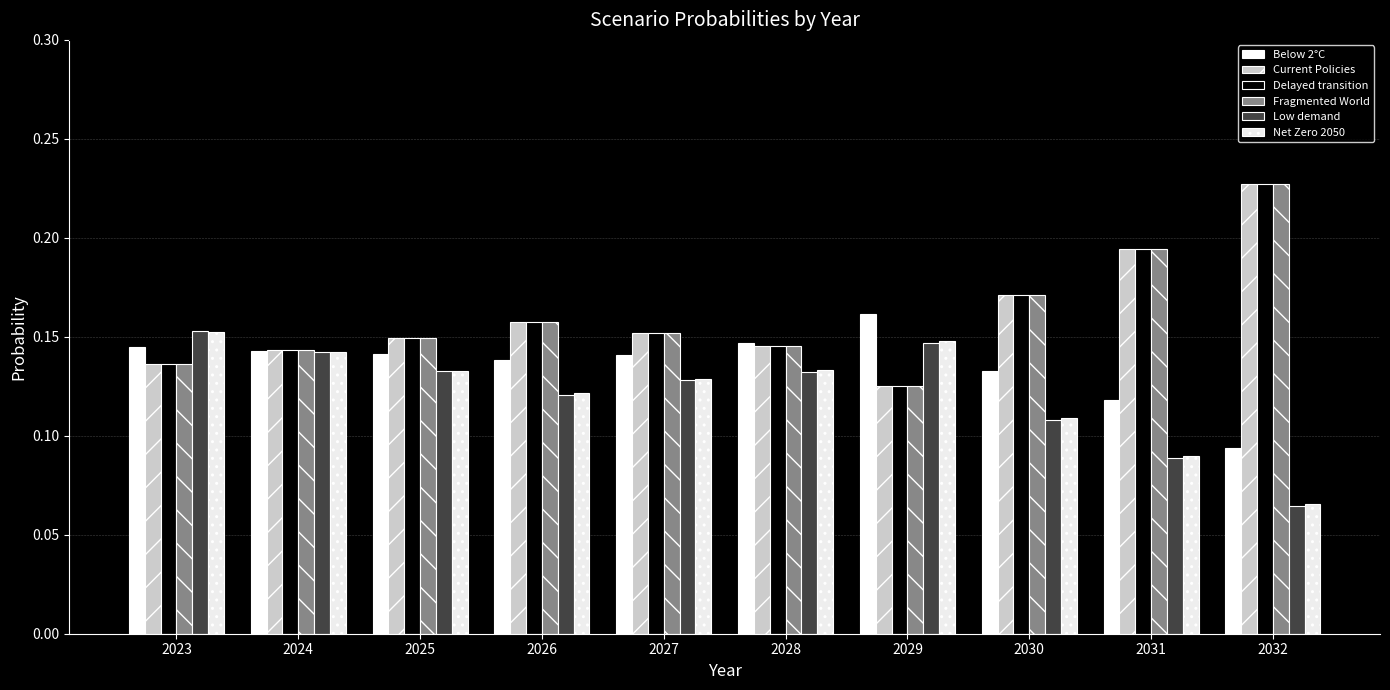

What is the difference between the maximum and minimum values in the Net Zero 2050 series?

0.1